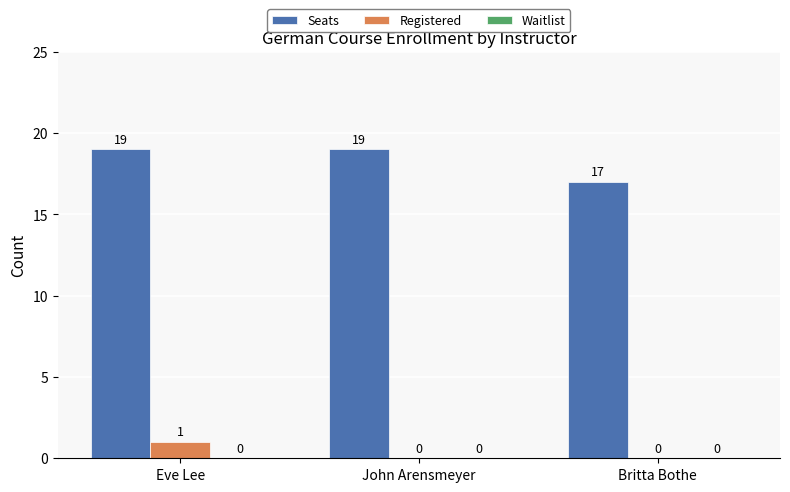

Which category has the highest value in the Registered series?

Eve Lee